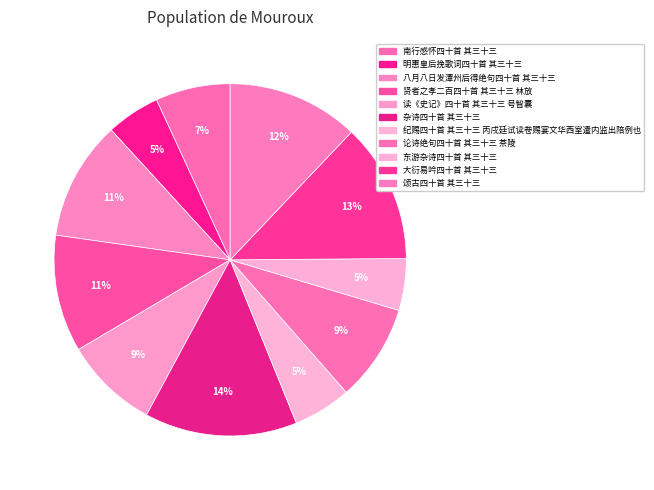

To the nearest percent, what portion does 颂古四十首 其三十三 represent?

12%